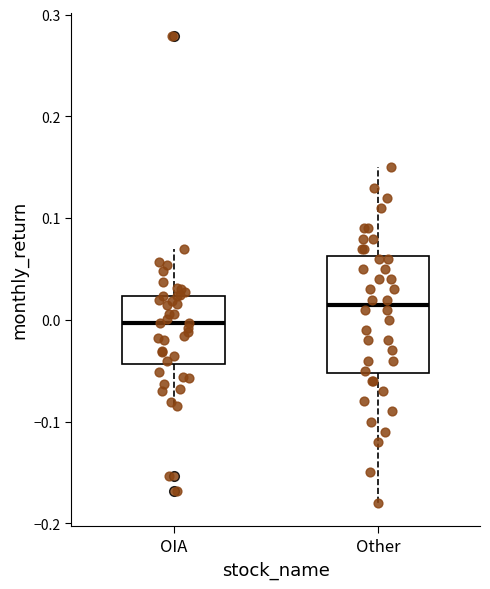

Where is the upper edge of the box for OIA on the y-axis? The values are not printed on the chart, so give them approximately, as read against the axis.

0.02